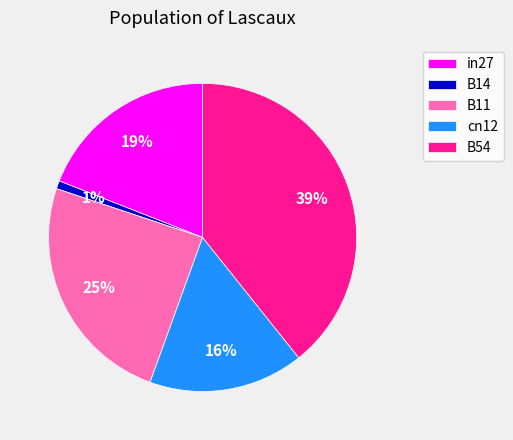

Is there a majority slice in this chart?

No